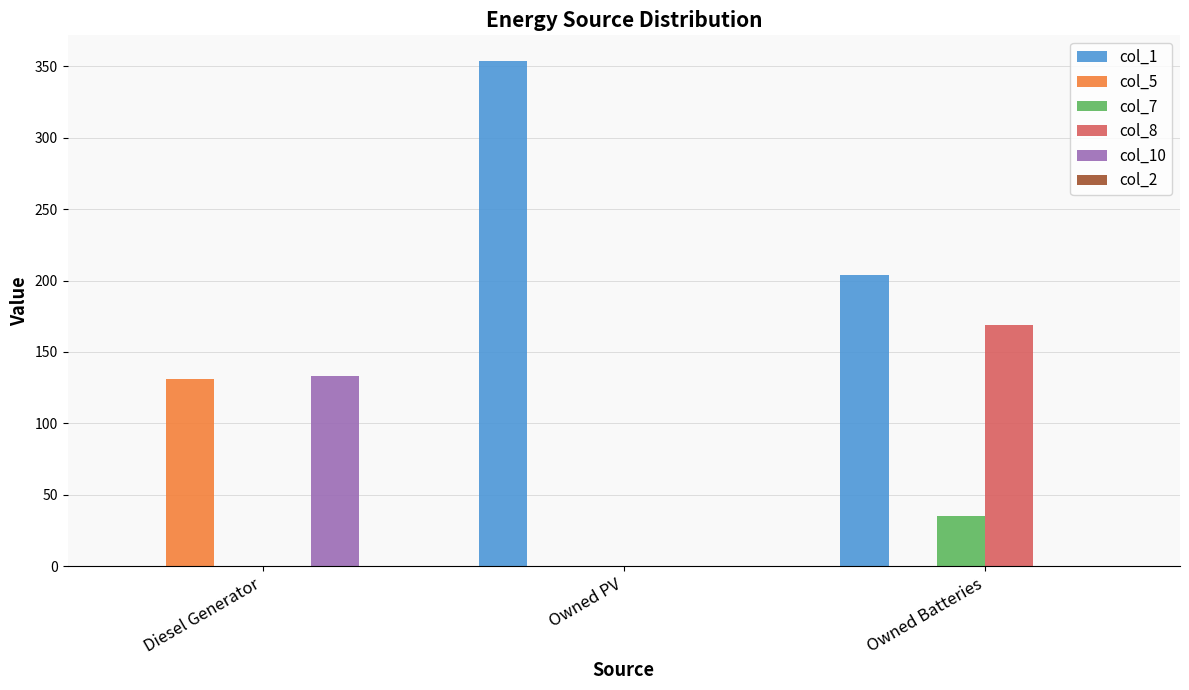

What is the sum of all col_7 values?

35